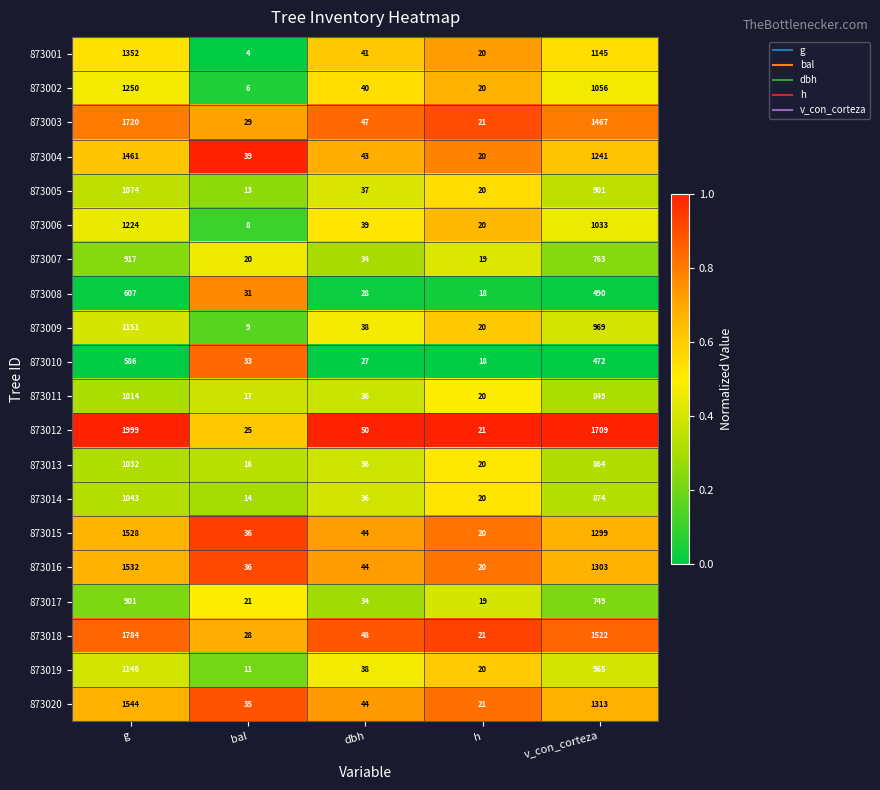

Rank the series by their maximum value, from highest to lowest.

873012, 873018, 873003, 873020, 873016, 873015, 873004, 873001, 873002, 873006, 873009, 873019, 873005, 873014, 873013, 873011, 873007, 873017, 873008, 873010